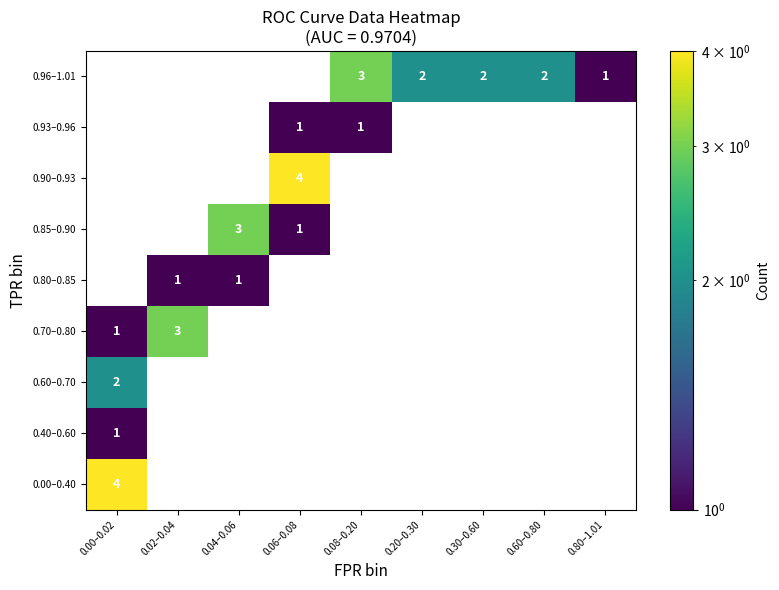

The value of 0.85–0.90 at 0.04–0.06 is 3. True or false?

True